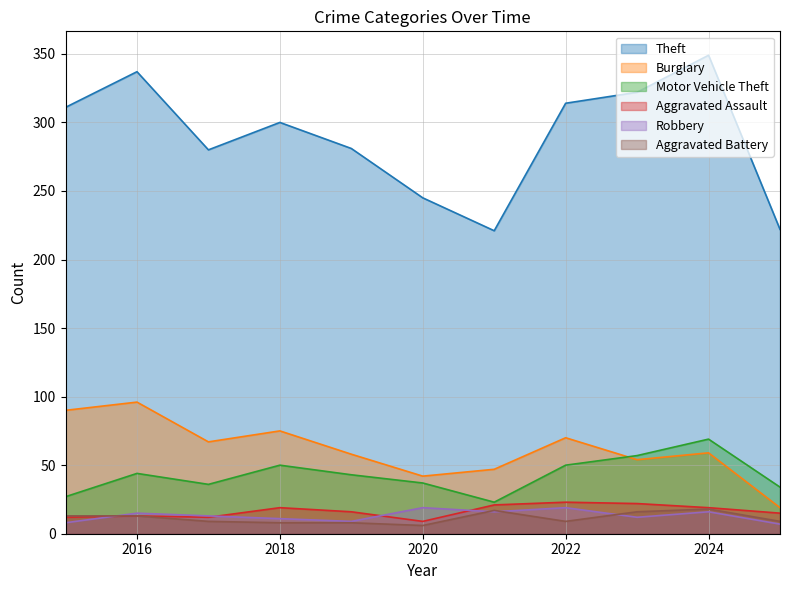

True or false: Burglary and Aggravated Battery intersect in this chart.

False